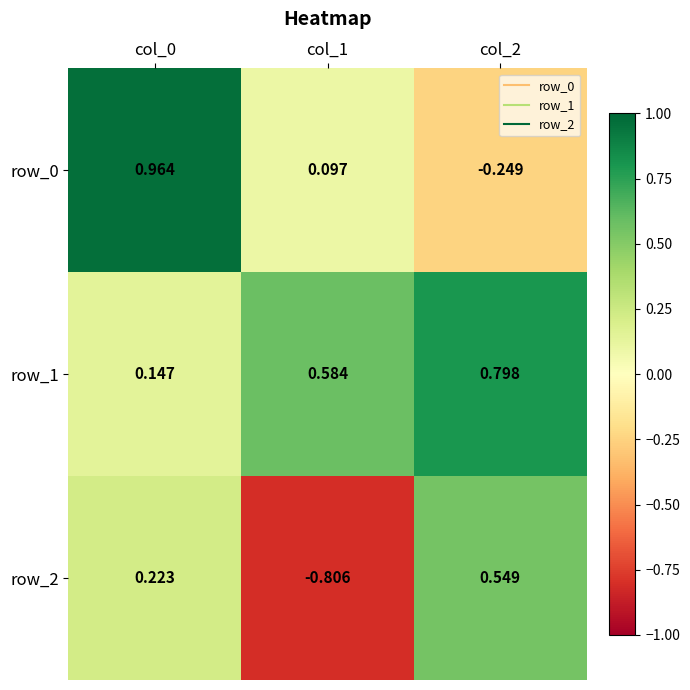

Count the row_2 values in the range 0 to 1.

2